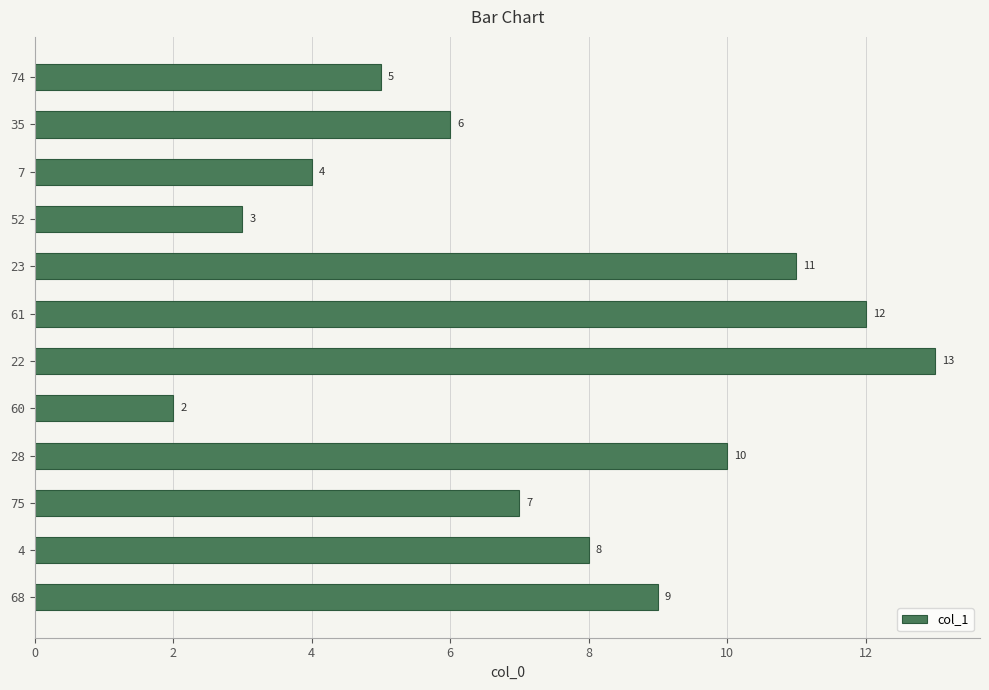

Where is the data nearest to the value 7?

75